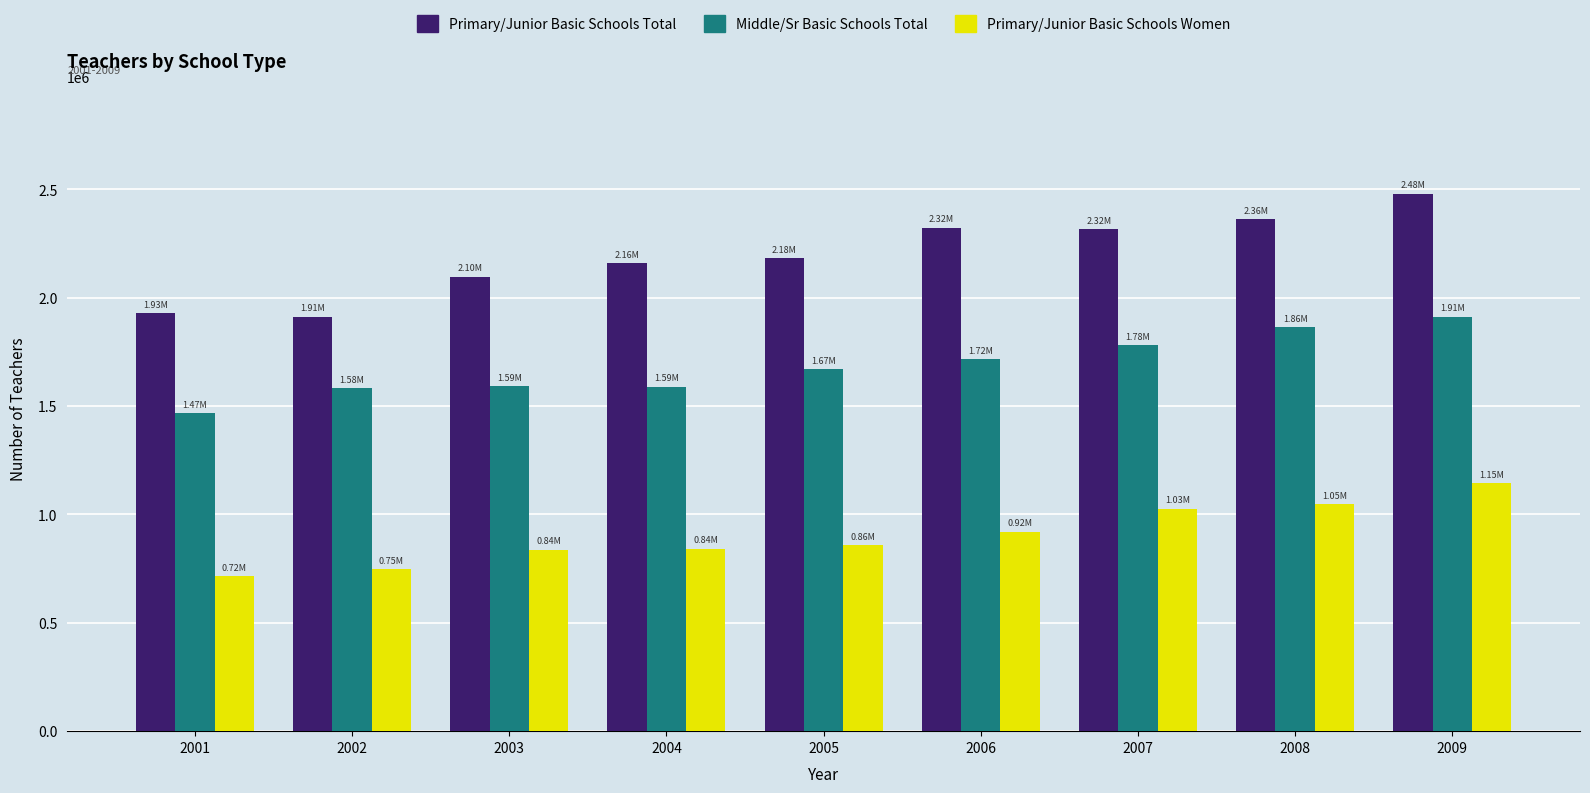

List the series in order of their peak value, highest first.

Primary/Junior Basic Schools Total, Middle/Sr Basic Schools Total, Primary/Junior Basic Schools Women